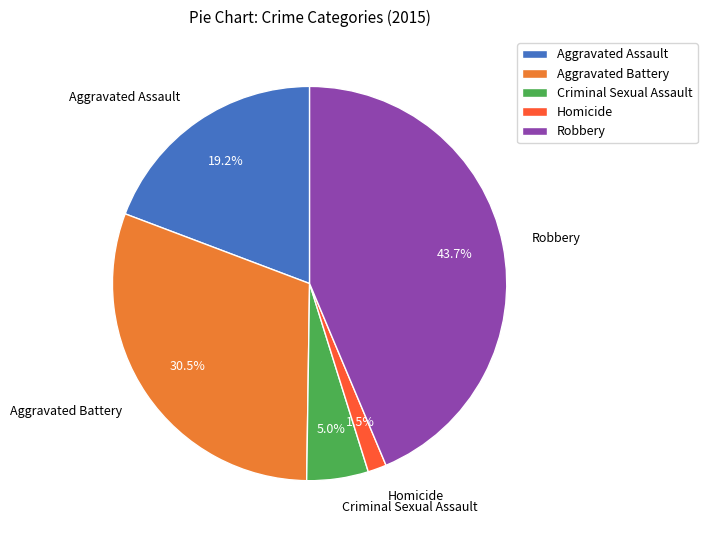

How many segments does this pie chart have?

5